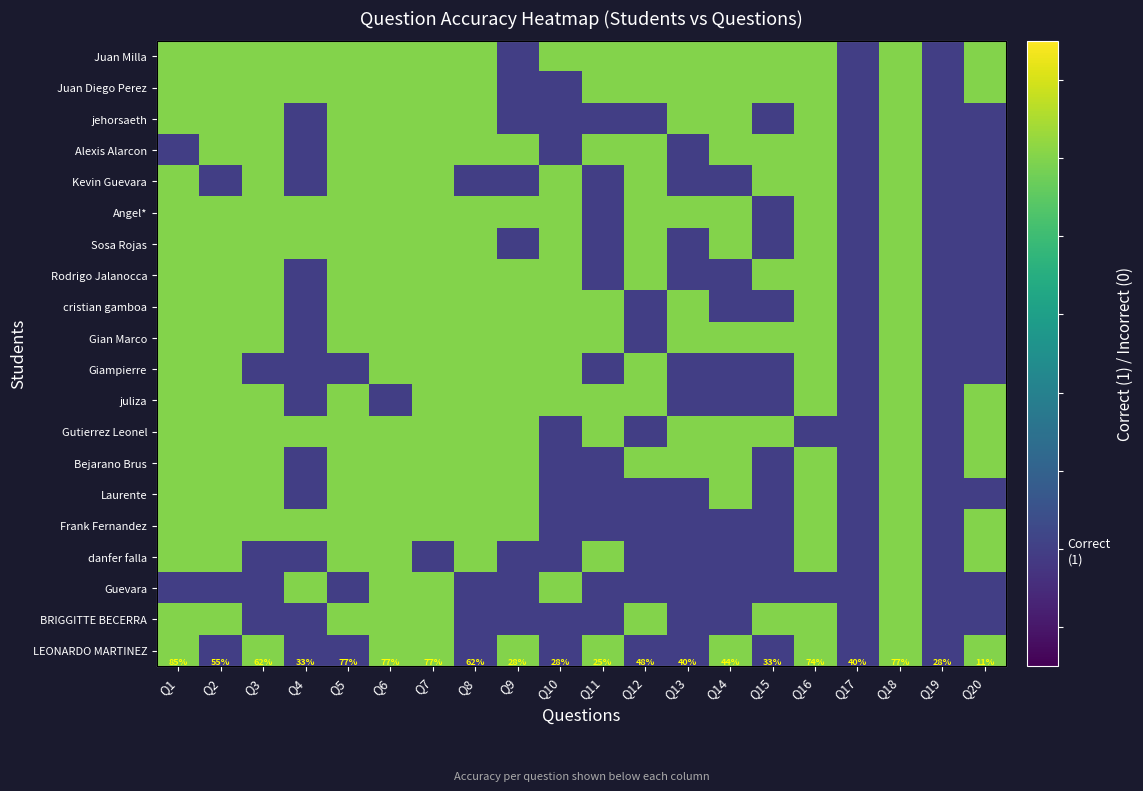

What is the sum of the Gian Marco values at Q4 and Q8?

1